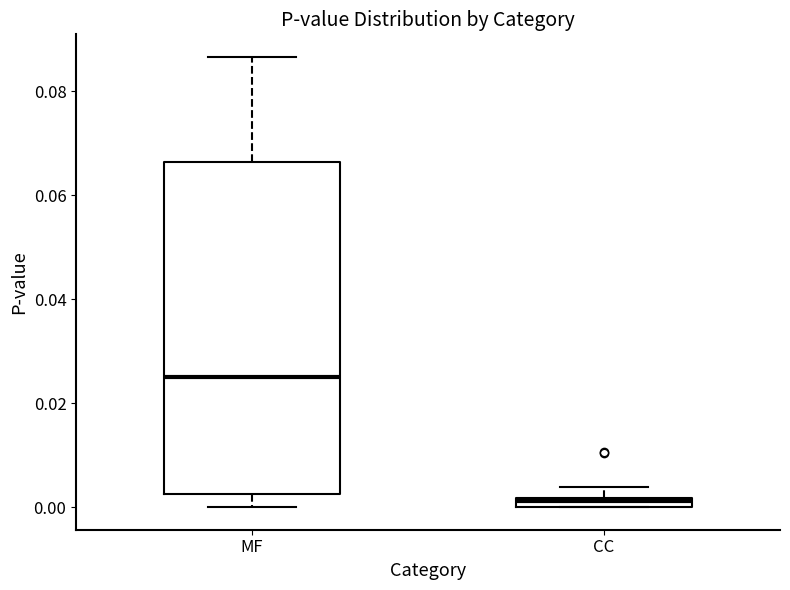

Which box is the tallest, from its lower edge to its upper edge?

MF